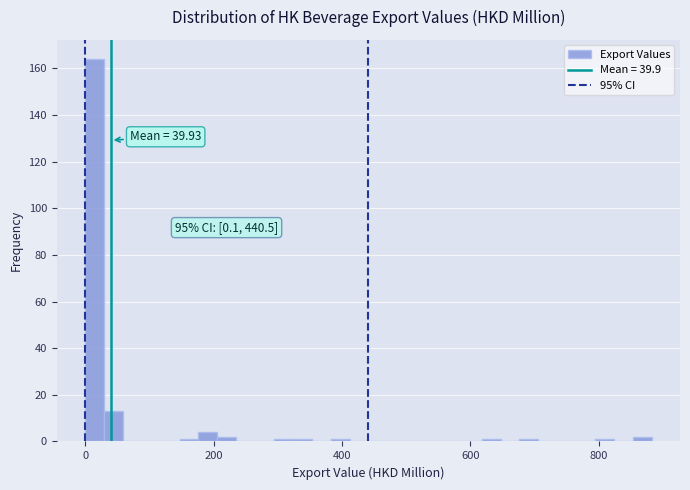

Read against the x-axis, roughly where is the centre of the tallest bar?

20